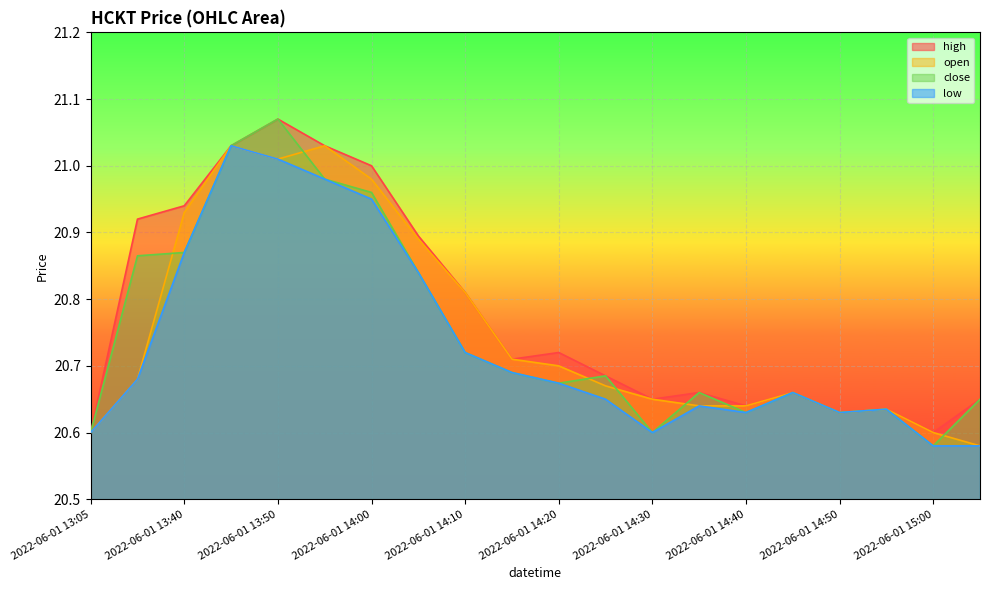

True or false: high and open cross at least once.

False